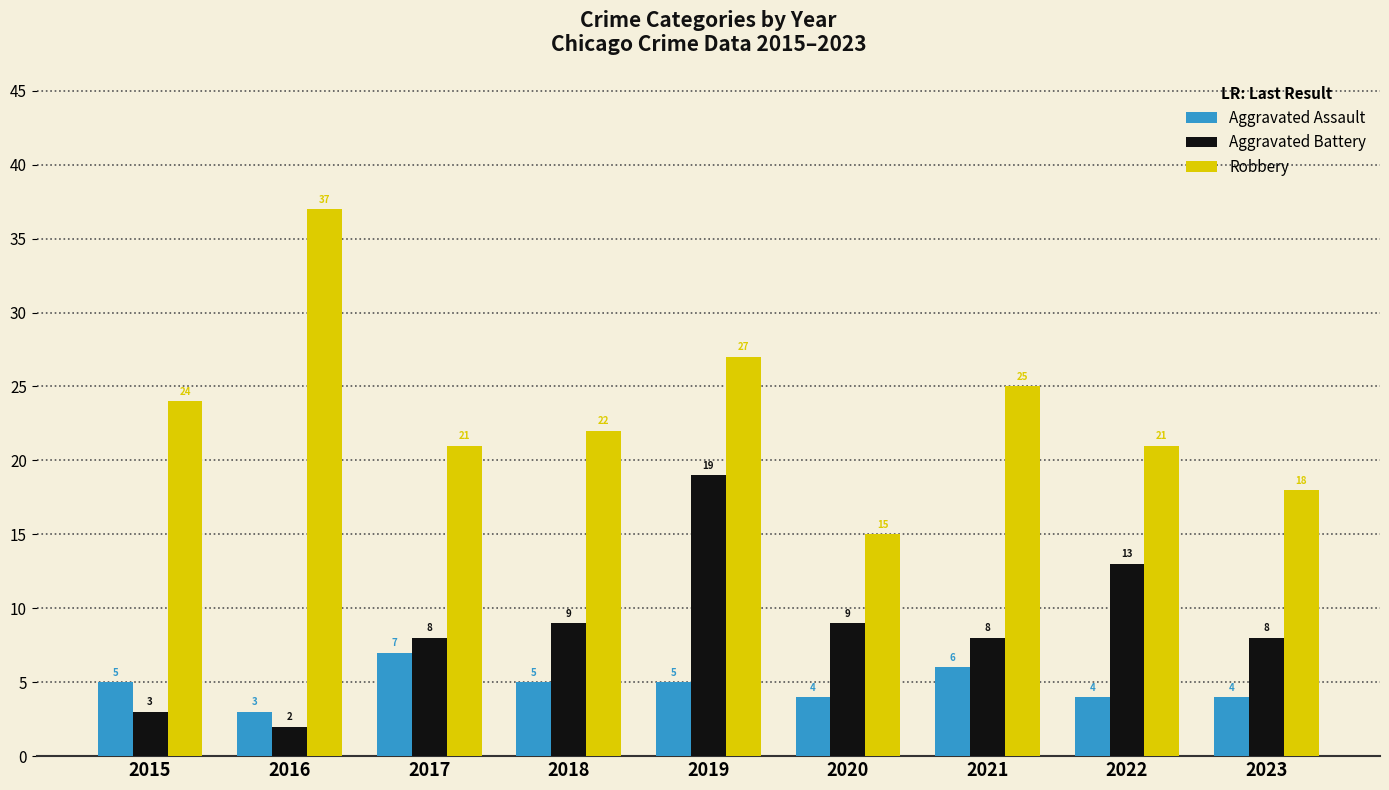

How many data points in Robbery are less than 22?

4